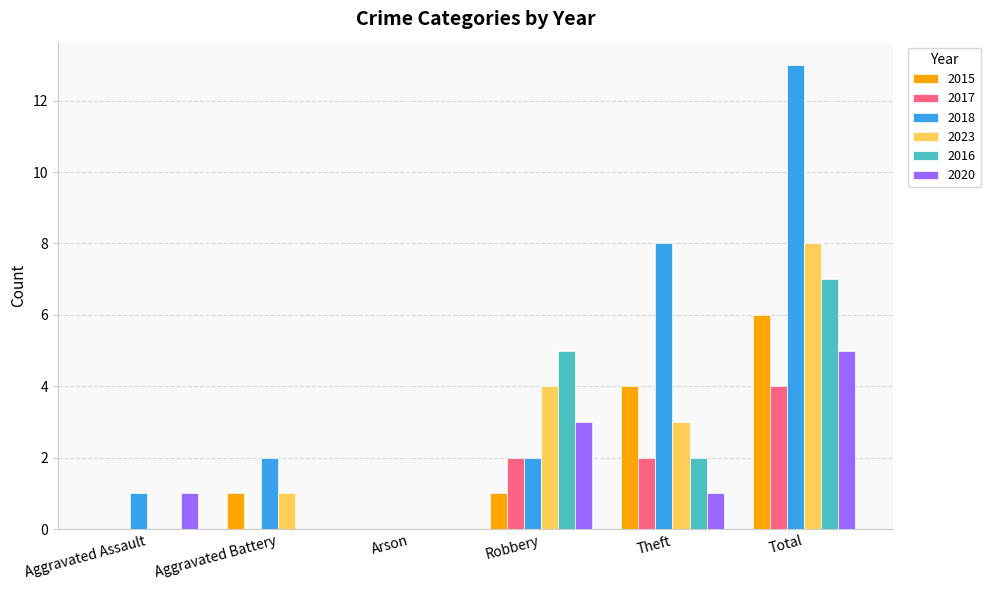

What is the average value of the 2018 series?

4